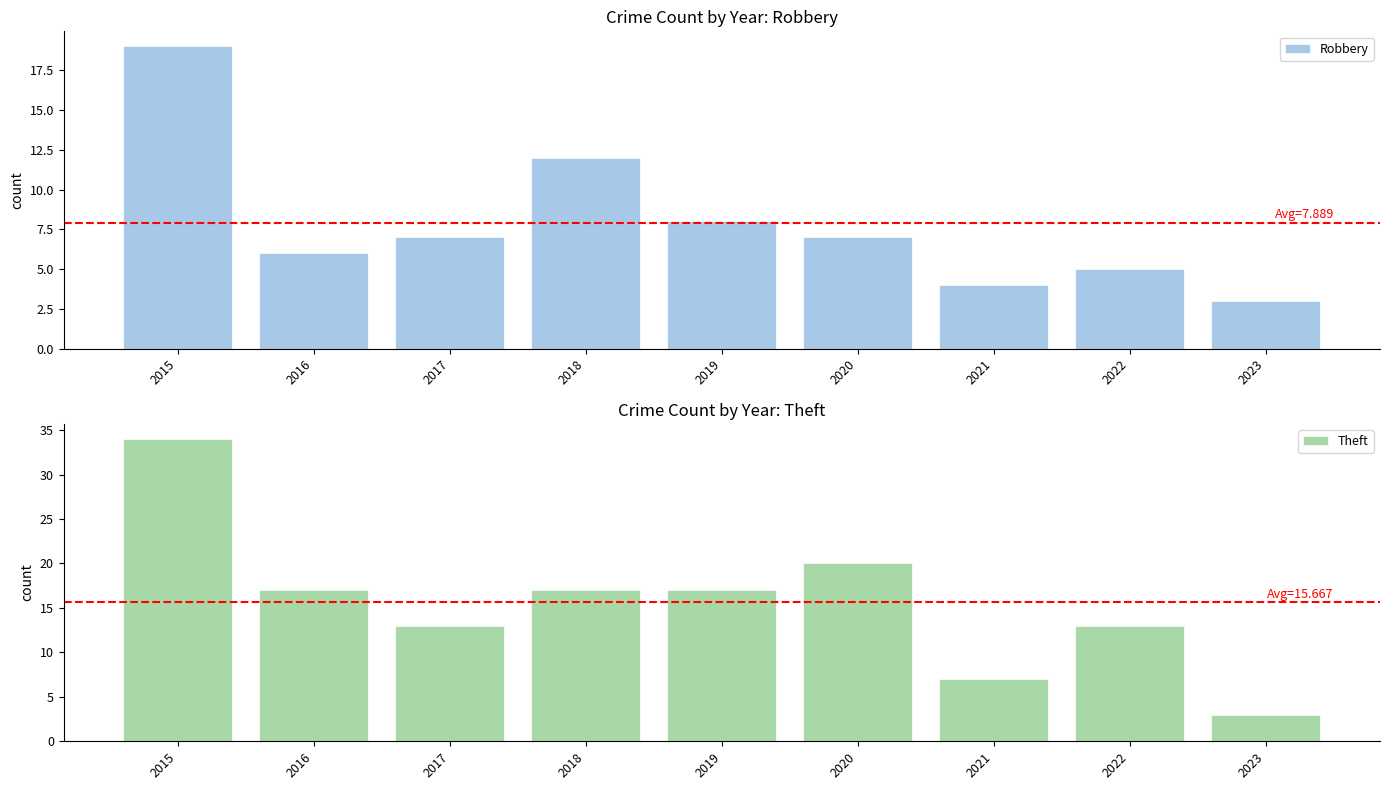

What is the spread (max minus min) of values at 2019?

9